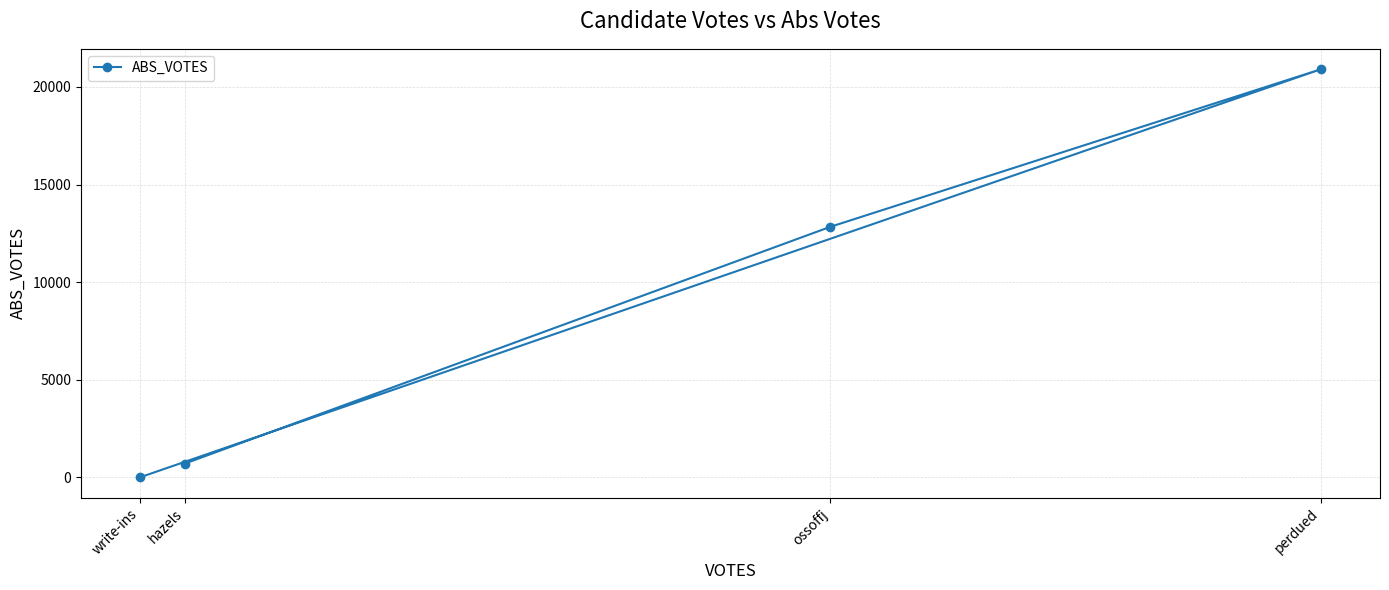

The value at ossoffj is 12833. True or false?

True